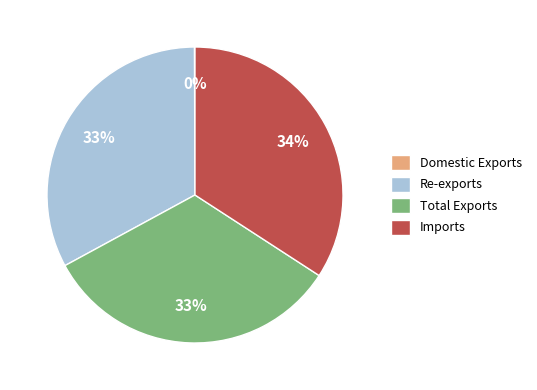

To the nearest percent, what percentage of the pie is Total Exports?

33%